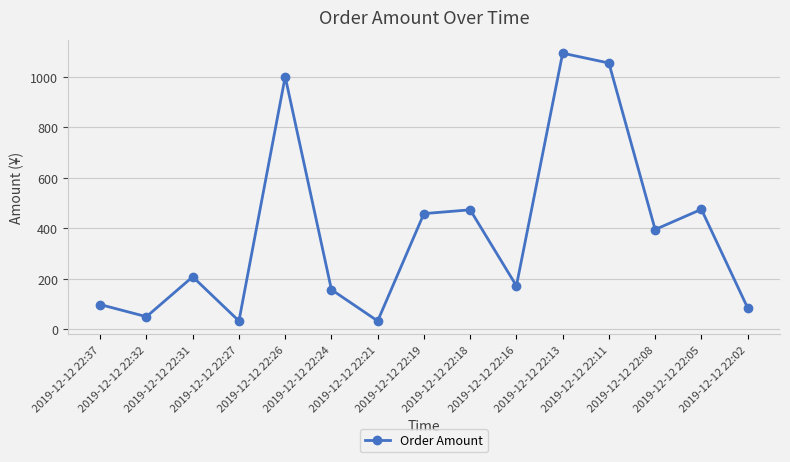

What is the change in value from 2019-12-12 22:31 to 2019-12-12 22:11?

+846